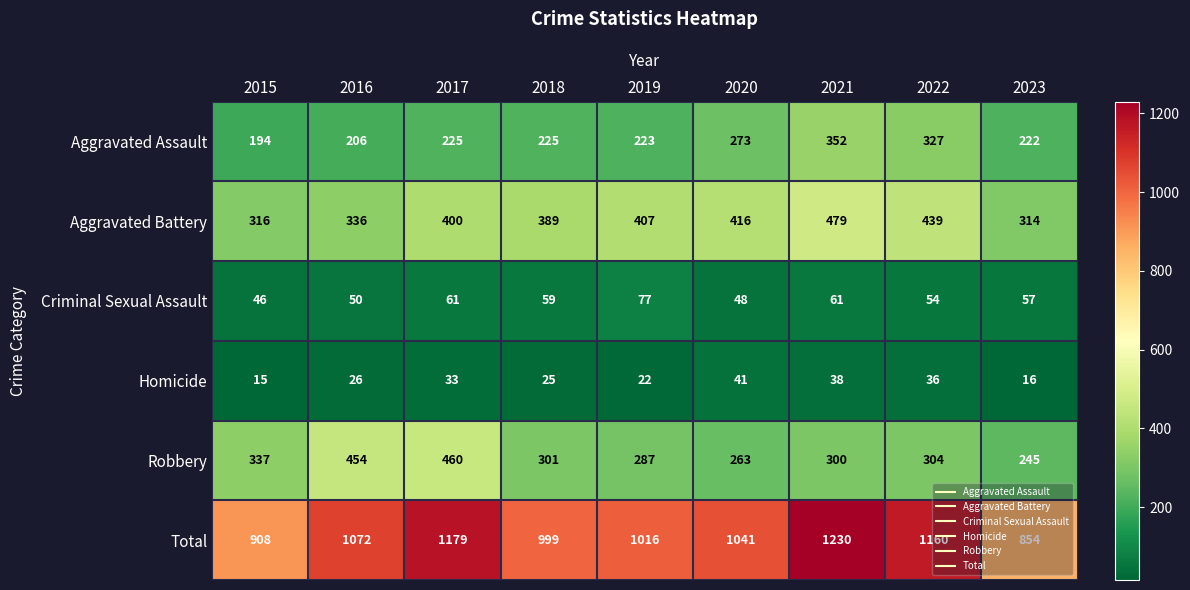

What is the minimum value shown in the chart?

15